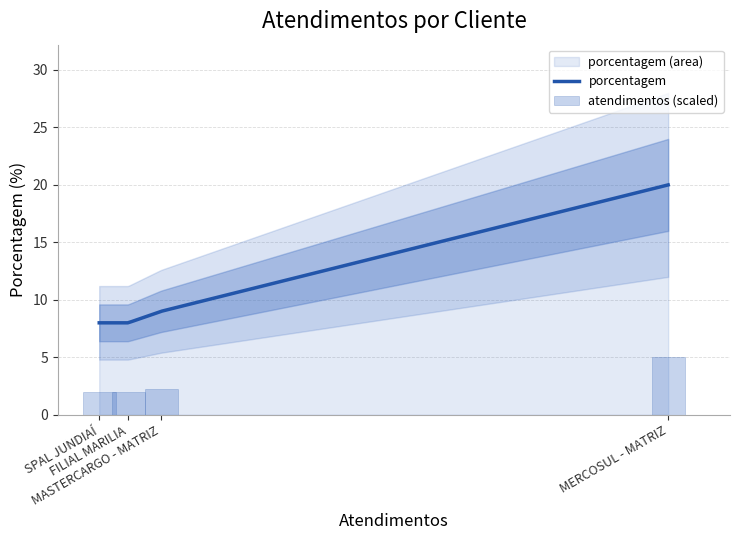

What is the minimum value for porcentagem?

8.0